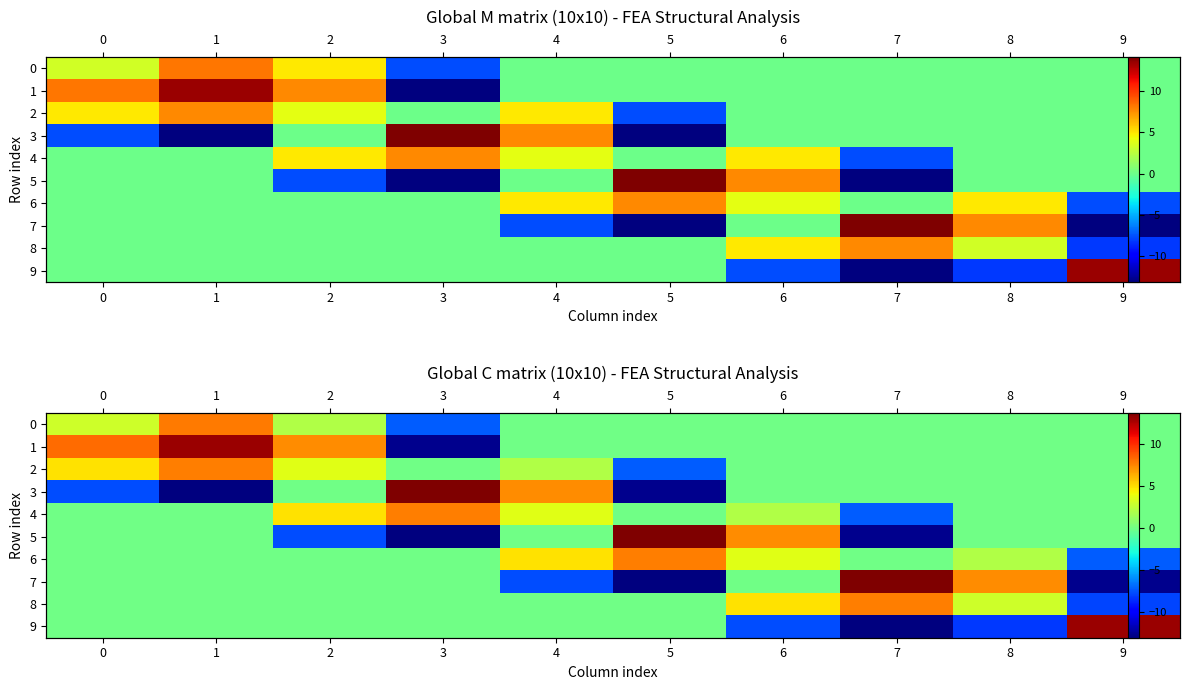

What is the lowest value of the 0 series?

-7.3